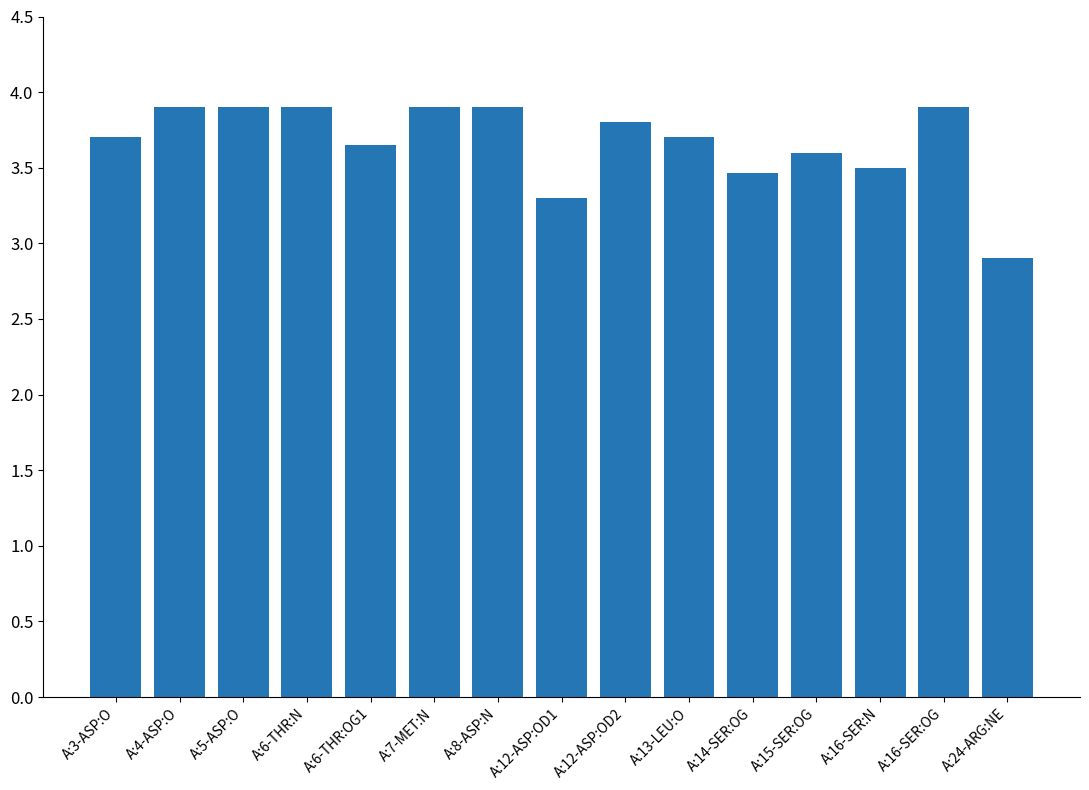

Which has a higher value, A:3-ASP:O or A:12-ASP:OD1?

A:3-ASP:O